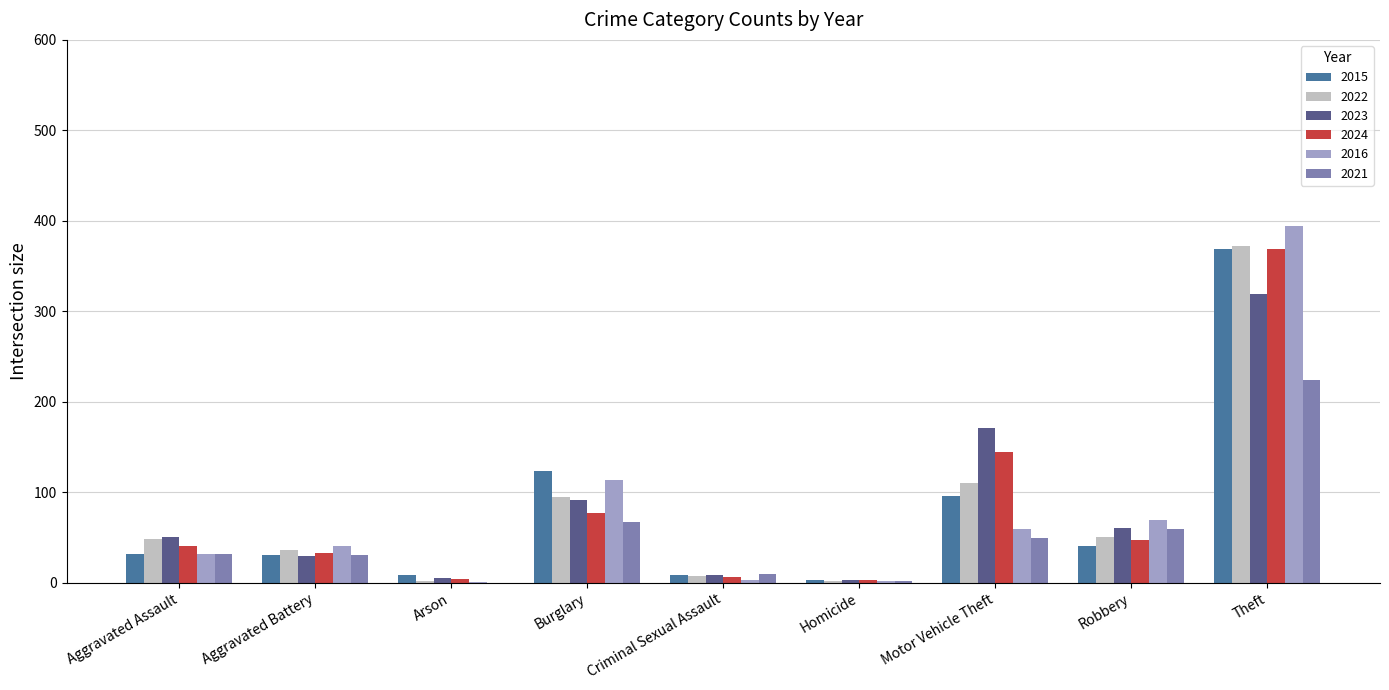

True or false: 2022 has a value of 26 at Robbery.

False